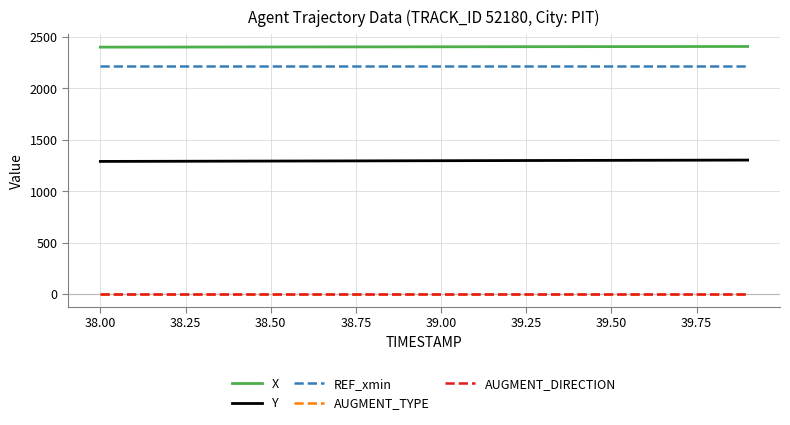

What is the value of the REF_xmin point at the 19th from the left?

2212.9